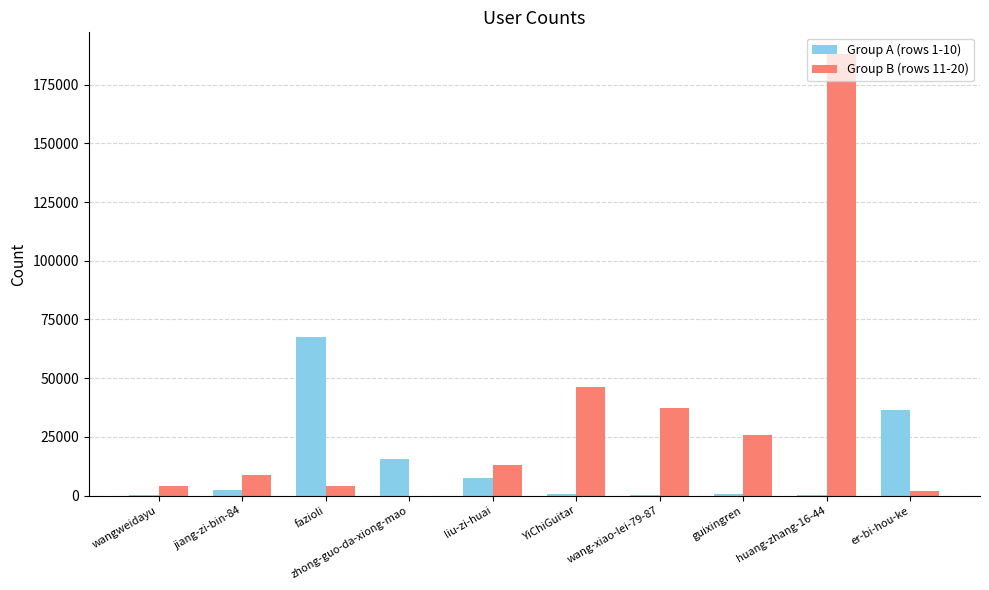

Which category has the highest value in the Group B (rows 11-20) series?

huang-zhang-16-44